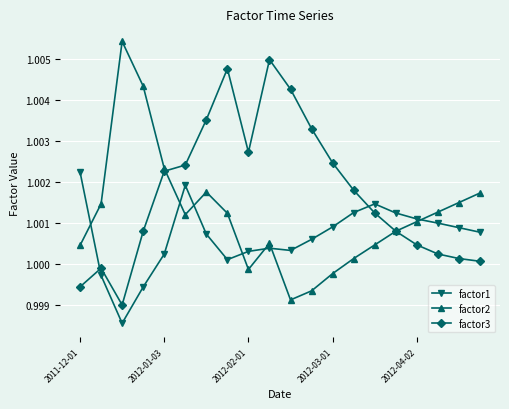

List the series in order of their overall mean, highest first.

factor3, factor2, factor1